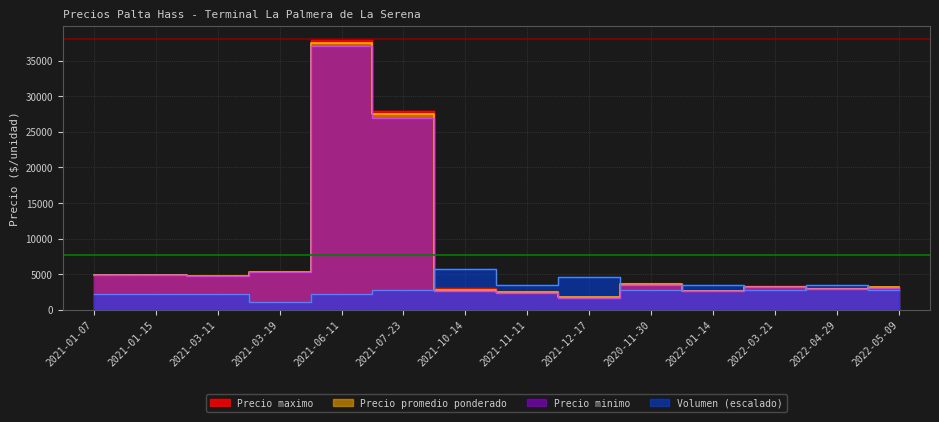

At how many categories does at least one series exceed 27848?

2